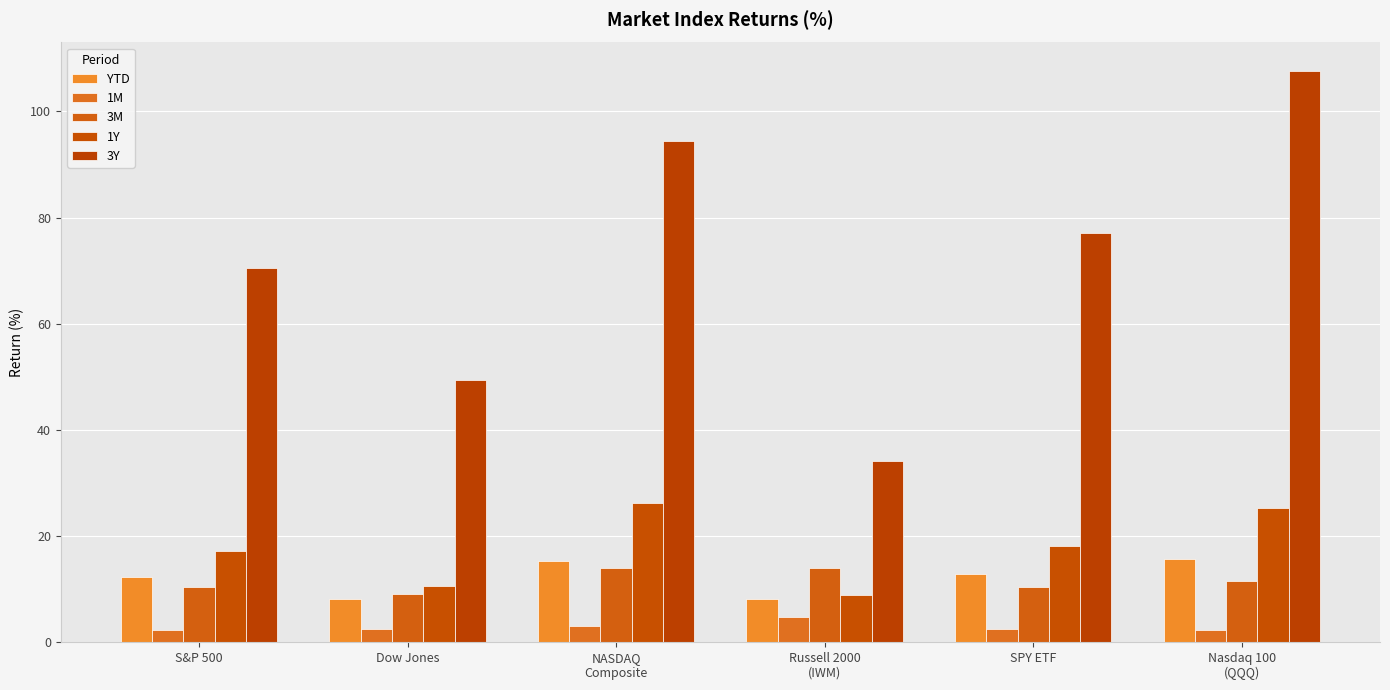

Is the value of 3M at SPY ETF greater than the value of 1M at Dow Jones?

Yes